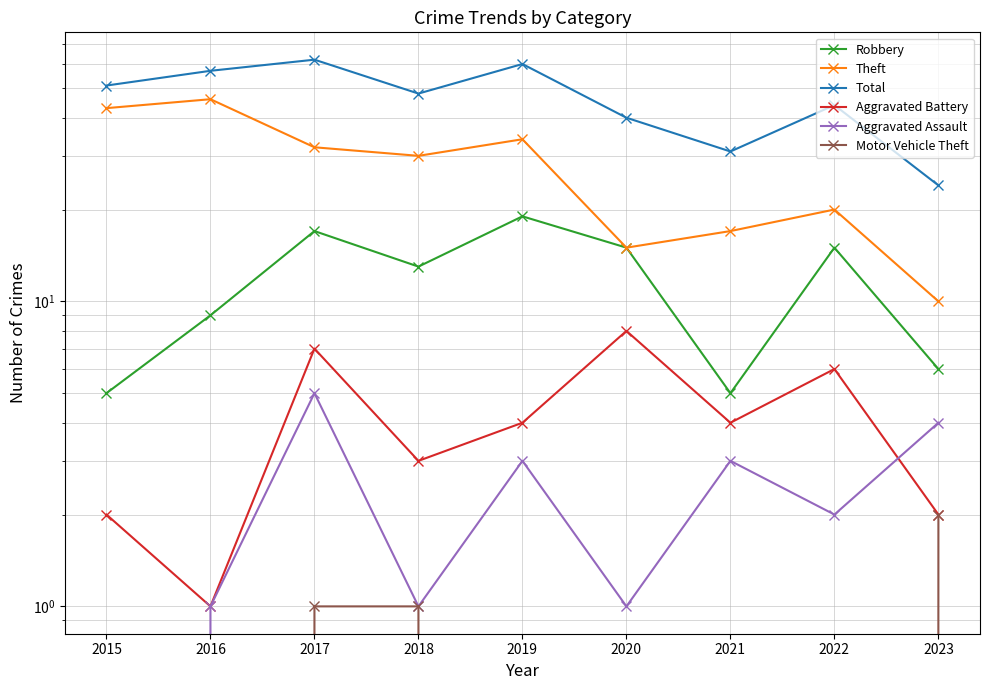

True or false: Motor Vehicle Theft and Theft cross at least once.

False